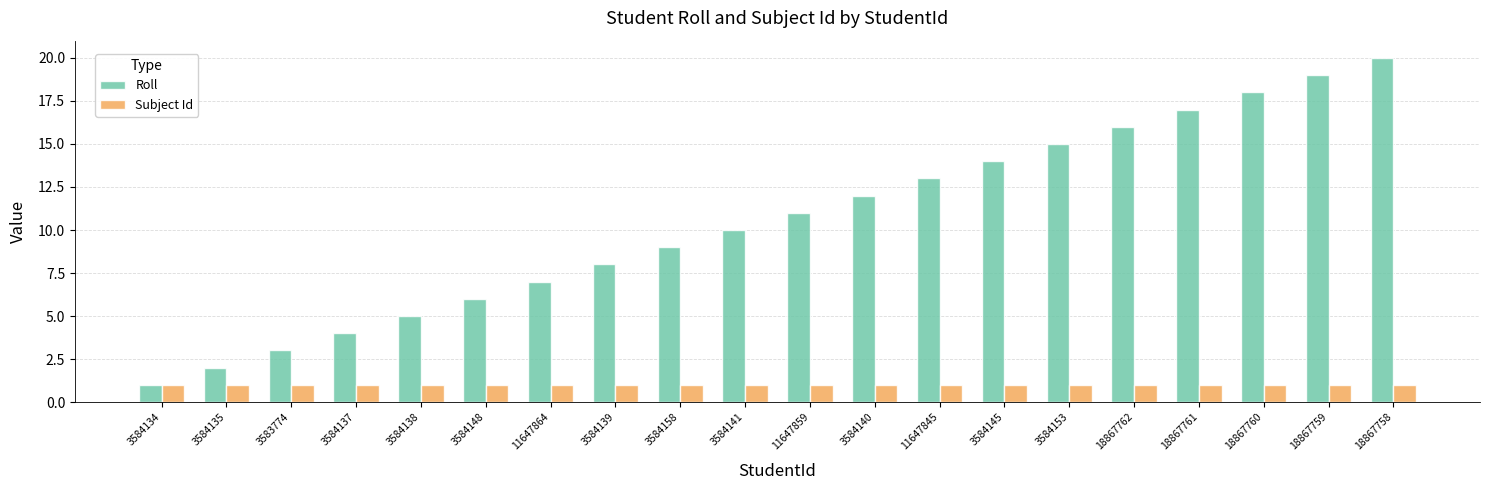

Read the Subject Id value at 3584148.

1